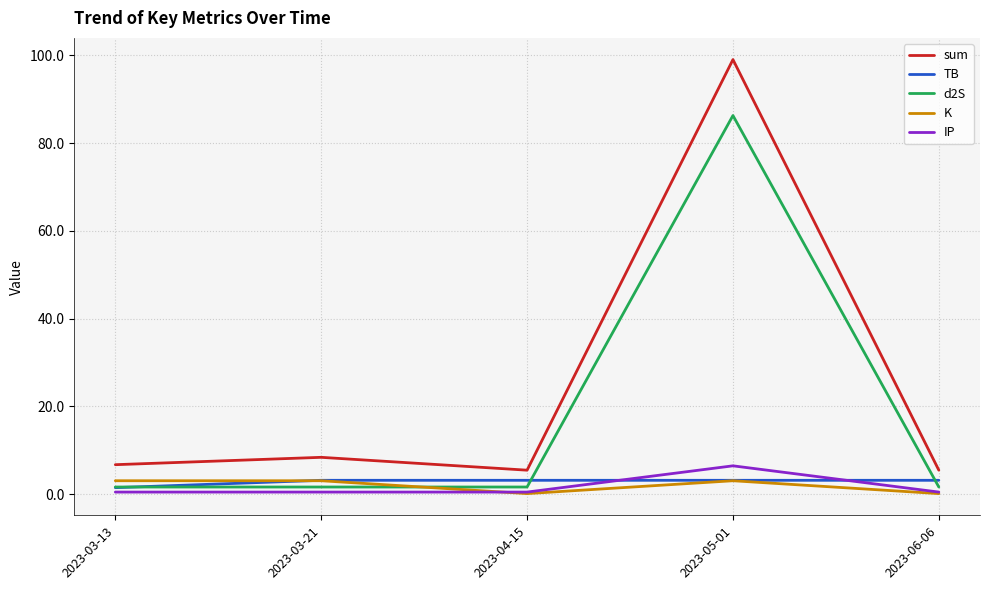

What position from the left is 2023-05-01?

4